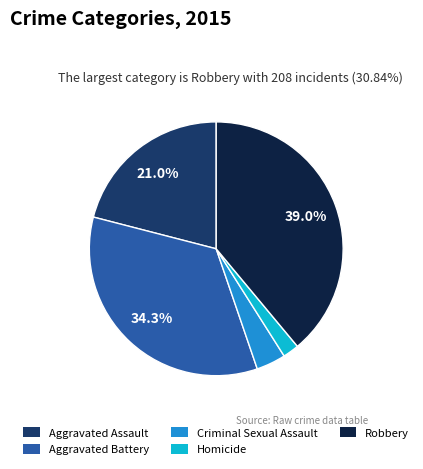

Is Homicide the majority of the pie?

No